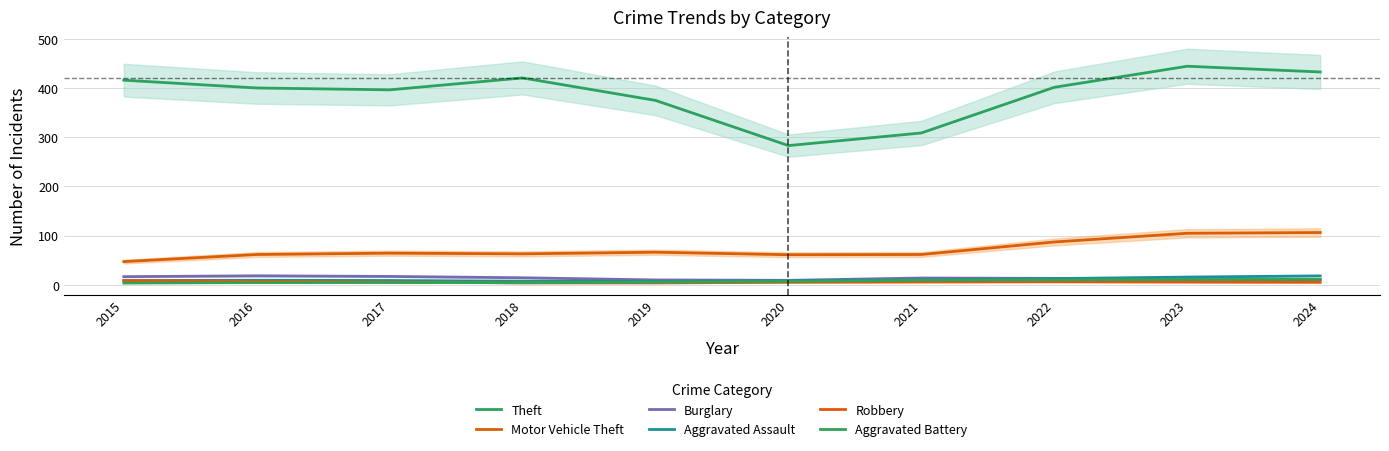

Reading right to left, transcribe all the data shown in this chart.

Theft: 432.9	444.6	401.7	308.8	283.1	375.0	420.8	396.5	400.3	416.2
Motor Vehicle Theft: 106.3	104.8	87.1	61.6	61.1	66.2	62.9	64.3	61.6	47.1
Burglary: 10.3	10.1	13.0	13.7	9.0	9.8	14.2	17.0	18.2	16.5
Aggravated Assault: 18.1	15.7	12.5	10.0	8.1	6.8	7.3	8.7	9.2	8.5
Robbery: 5.0	5.5	6.0	5.6	5.0	3.8	3.8	5.5	7.2	8.4
Aggravated Battery: 11.0	10.5	9.9	9.1	6.6	5.2	4.2	4.5	4.5	3.5